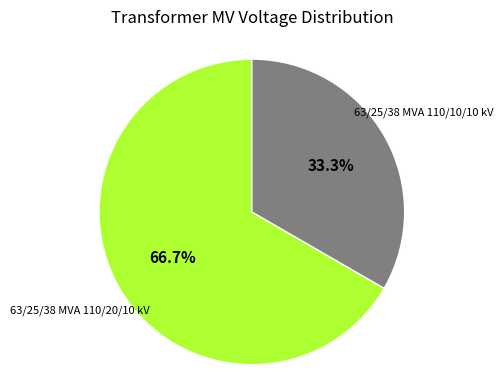

To the nearest percent, what is the average slice percentage?

50%